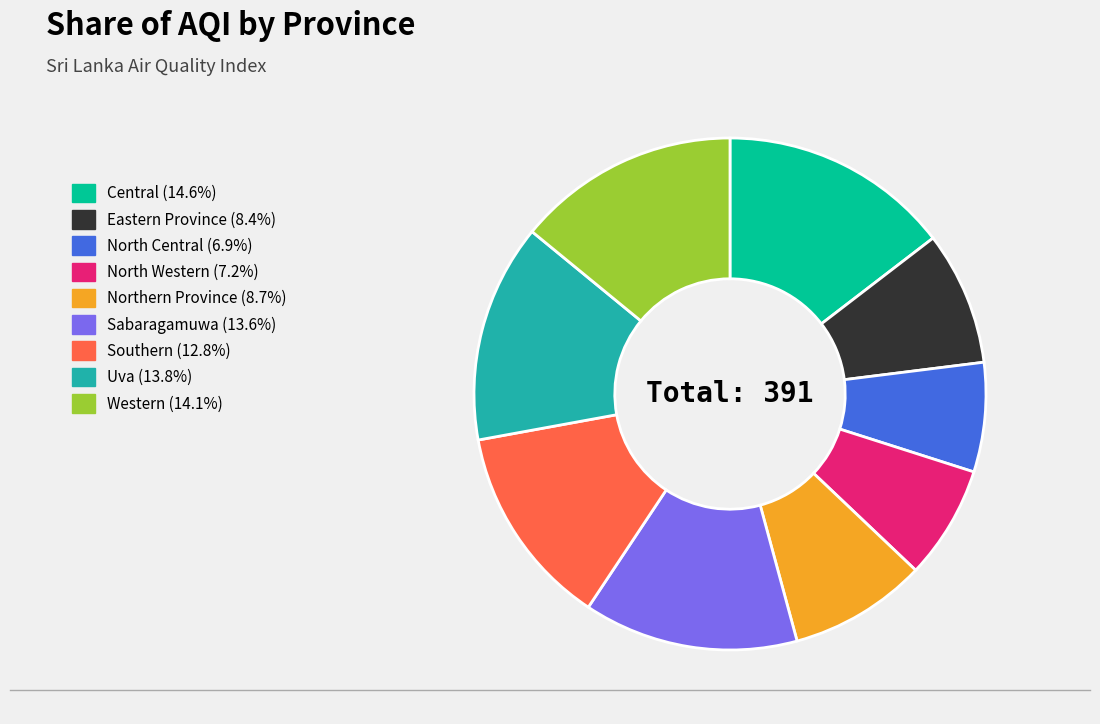

Is North Central the majority of the pie?

No